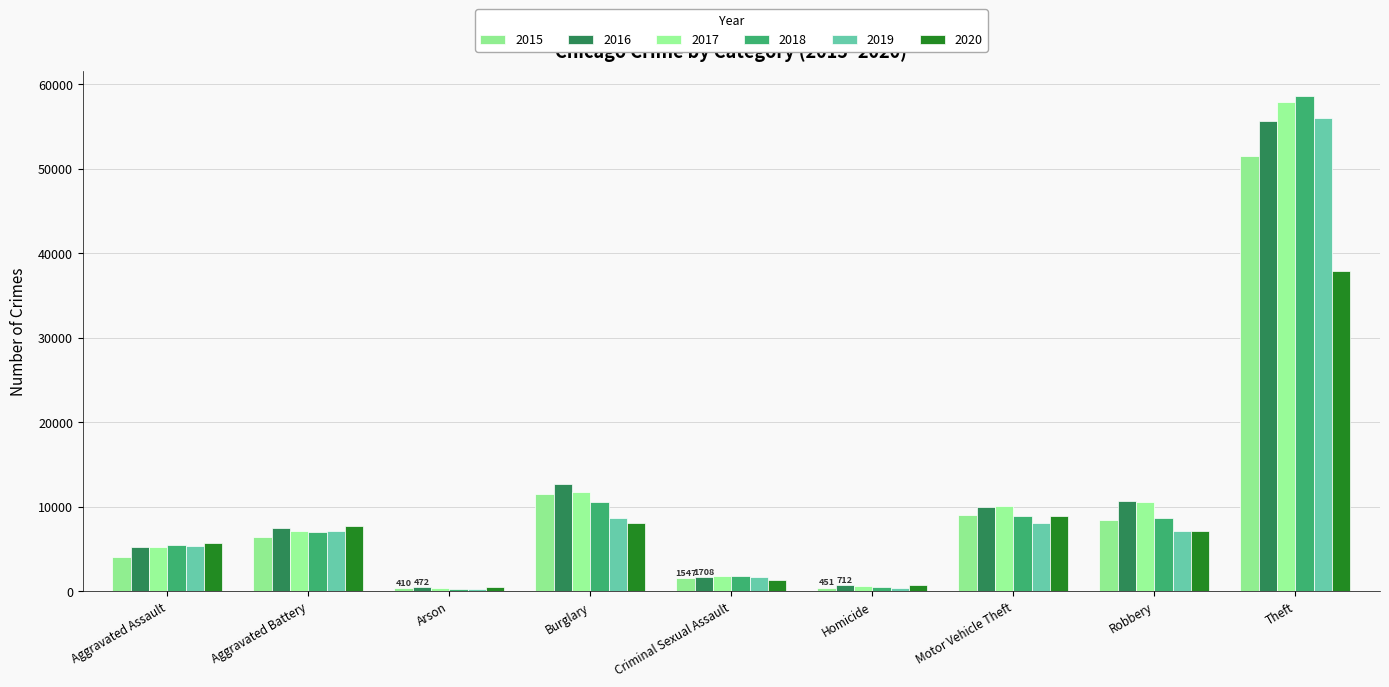

Where does the 2019 series first go above 7112?

Aggravated Battery